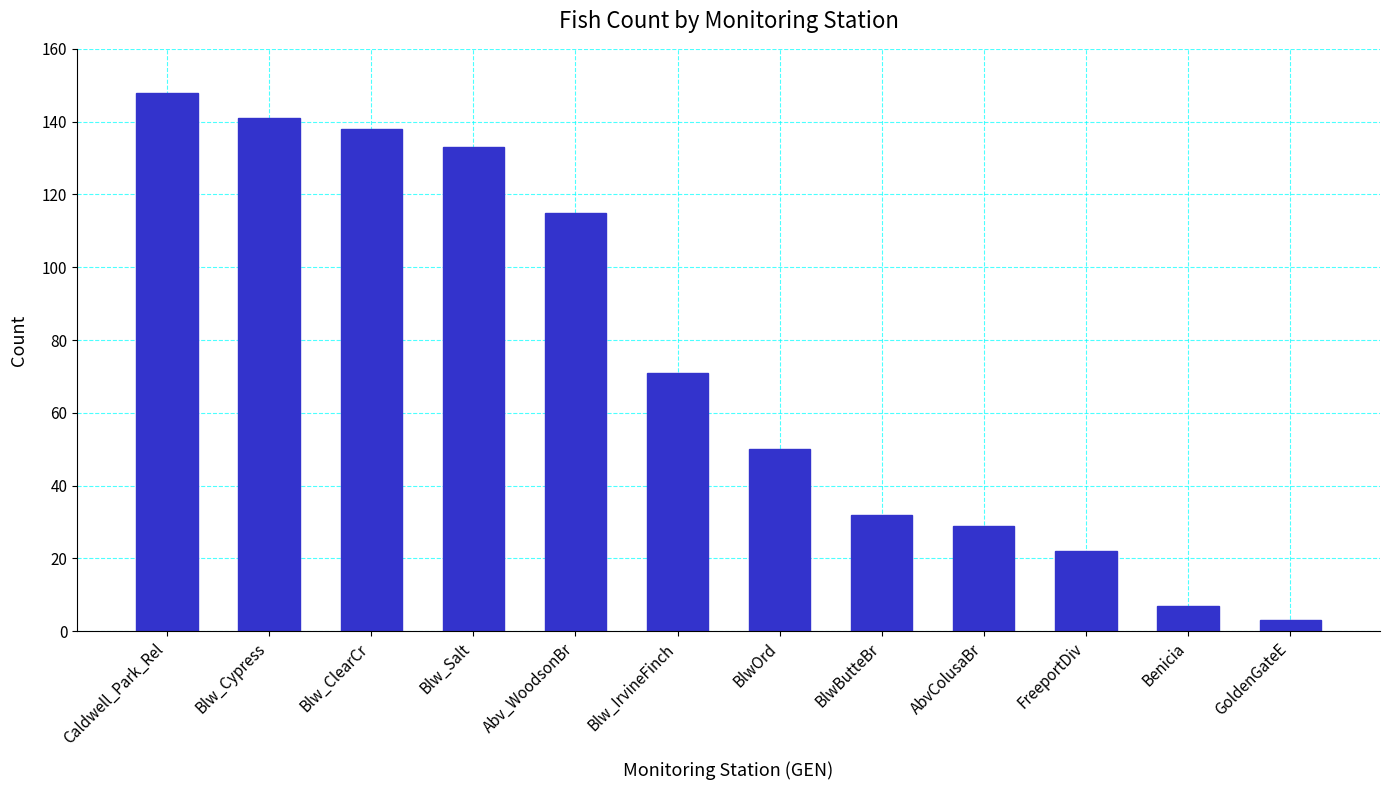

How many bars are there in total?

12